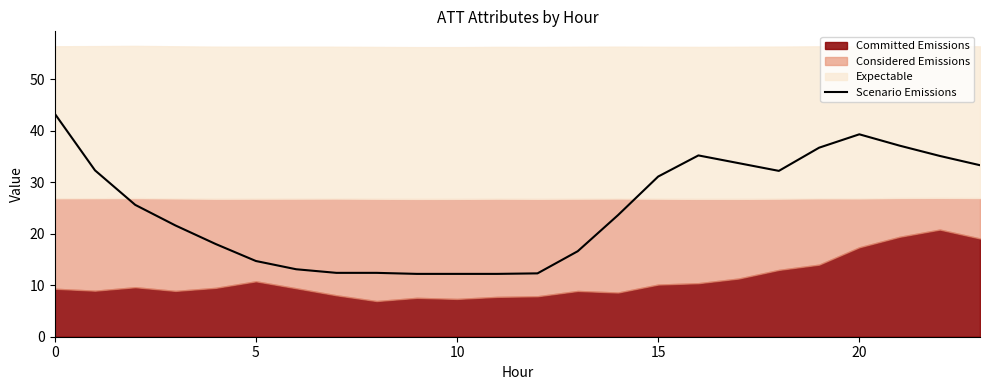

How many values are below 25?

12